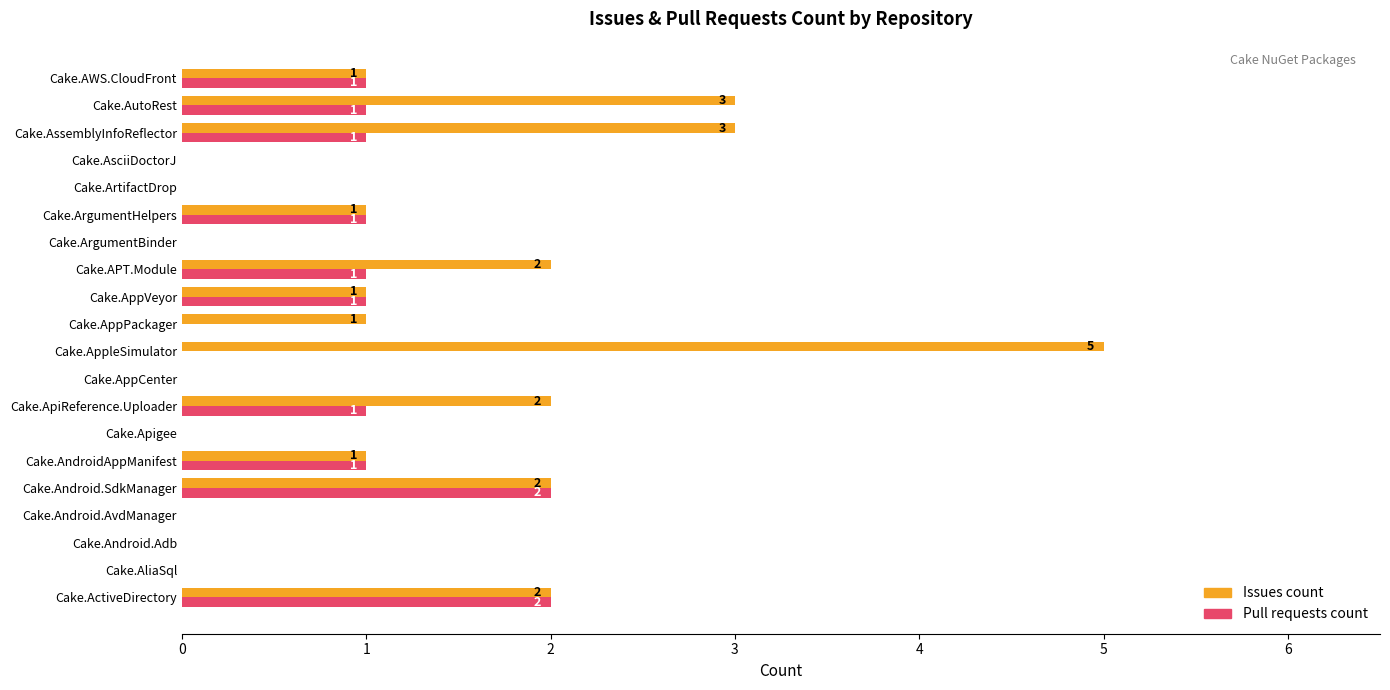

At which category does the chart reach its peak across all series?

Cake.AppleSimulator